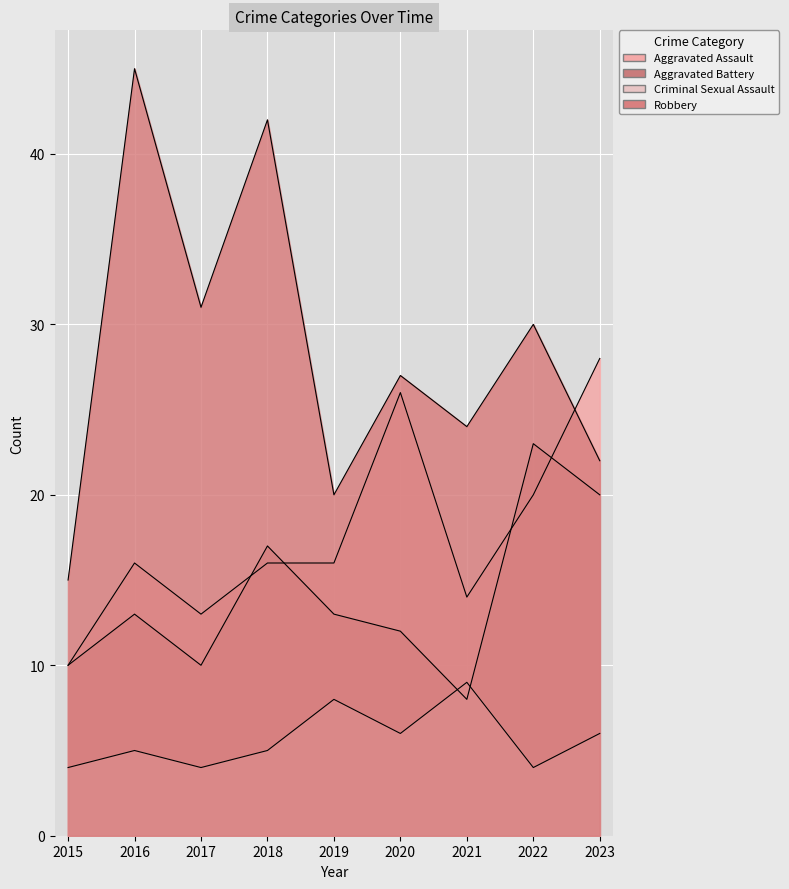

What is the difference between the maximum and minimum values in the Robbery series?

30